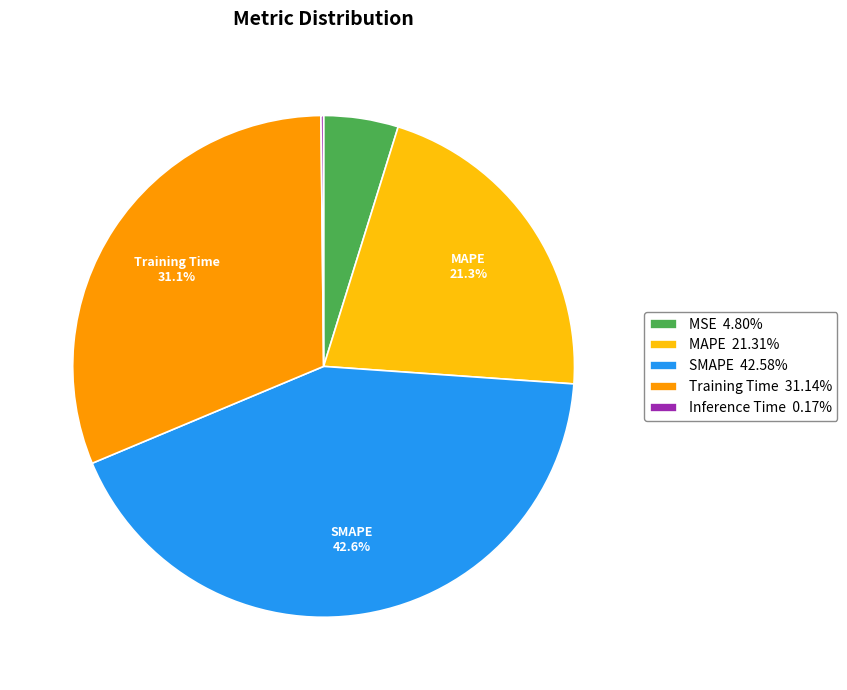

Is there a majority slice in this chart?

No